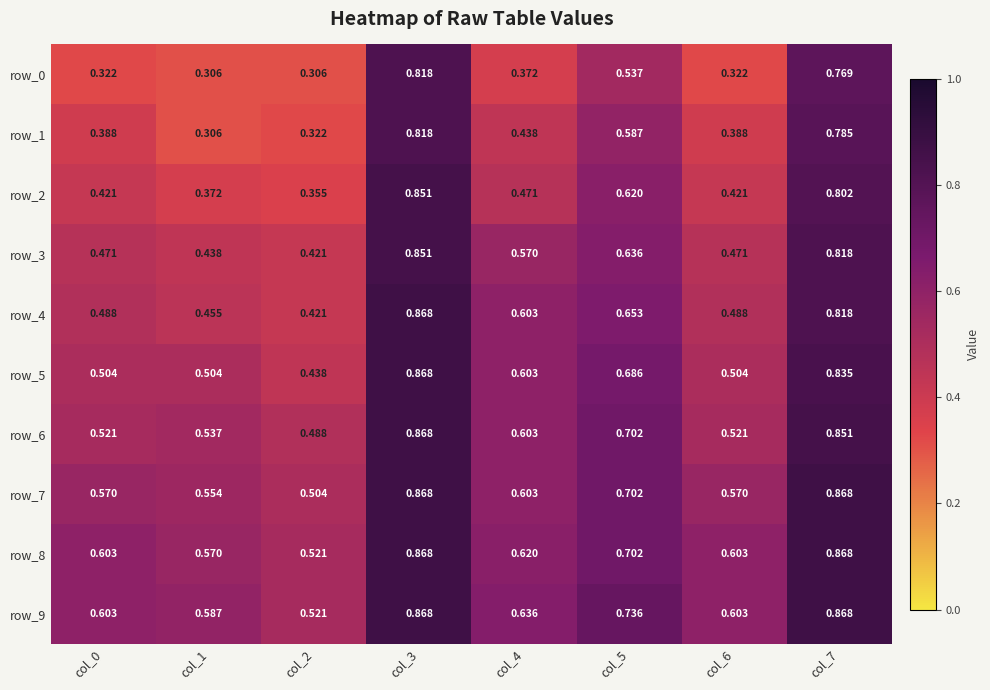

Which has a higher value, col_3 or col_0?

col_3